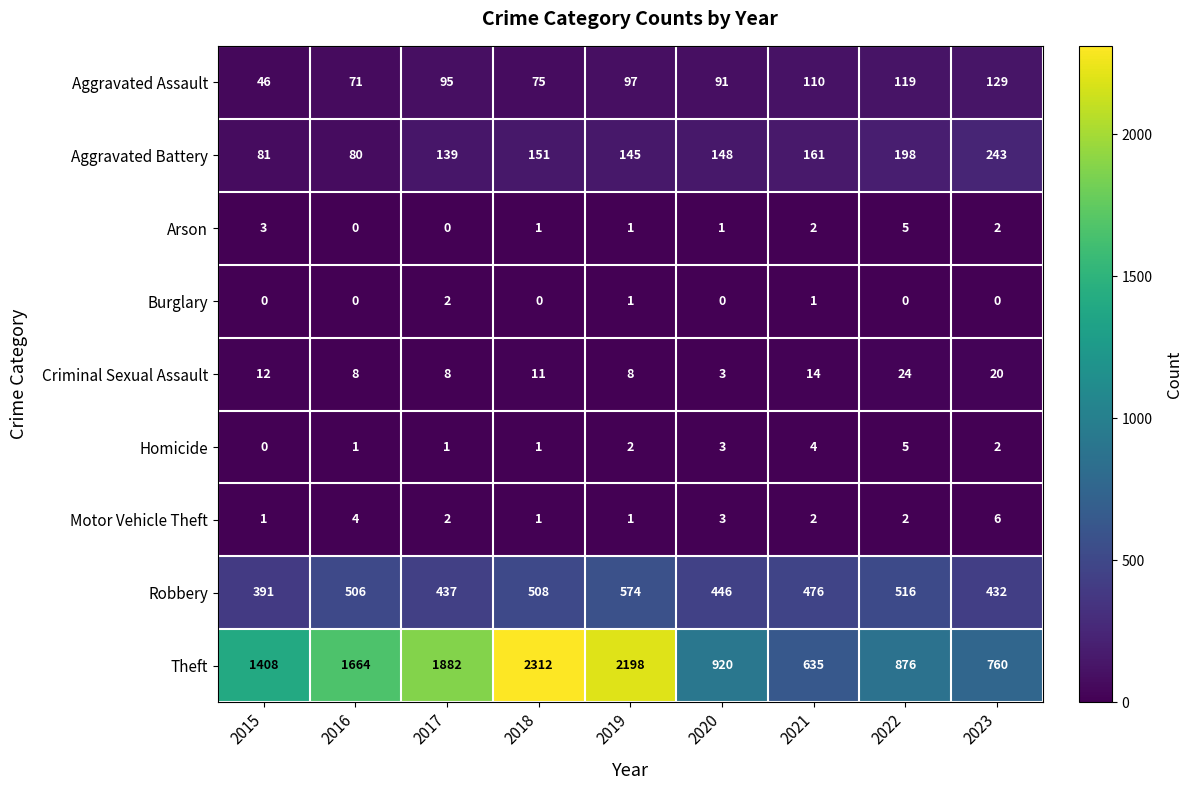

What is the difference between the maximum and minimum values in the Motor Vehicle Theft series?

5